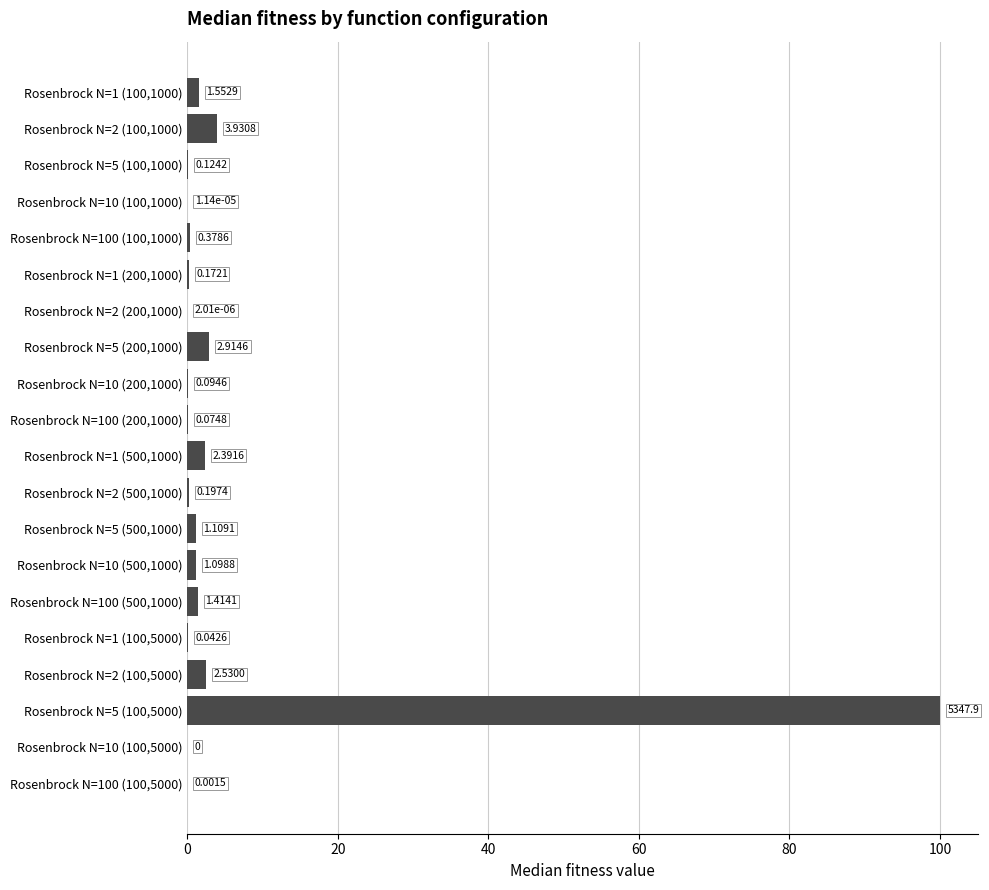

Between Rosenbrock N=2 (100,1000) and Rosenbrock N=5 (500,1000), which is larger?

Rosenbrock N=2 (100,1000)